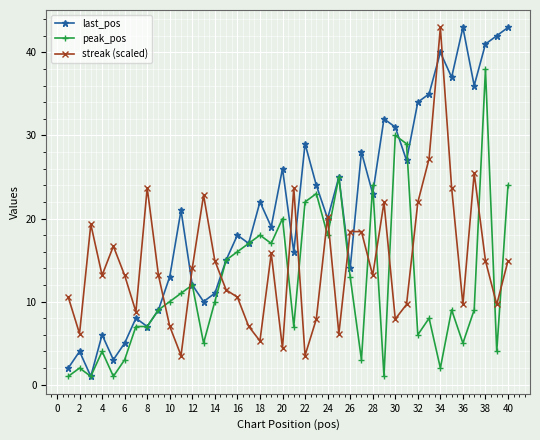

What is the greatest value displayed?

43.0